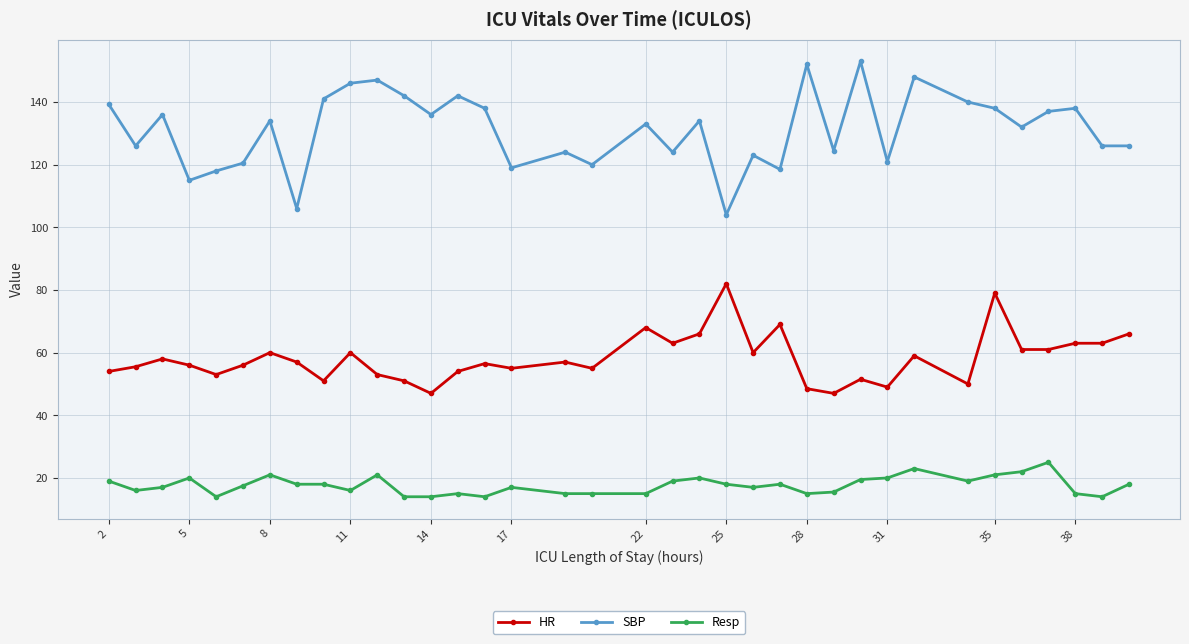

What is the value of the Resp point at the 26th from the left?

15.5